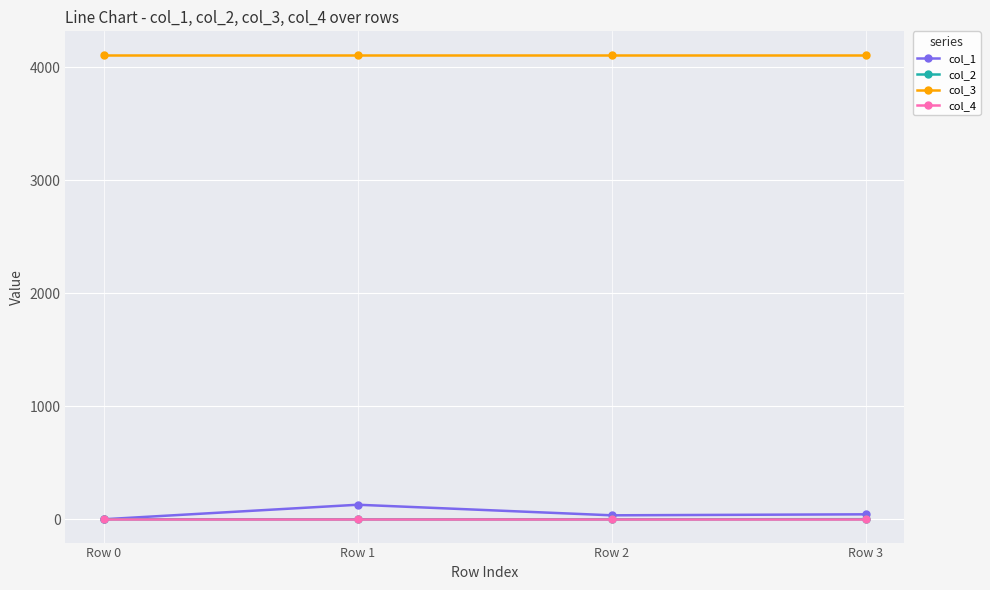

True or false: col_3 has a value of 4112.0 at Row 2.

True